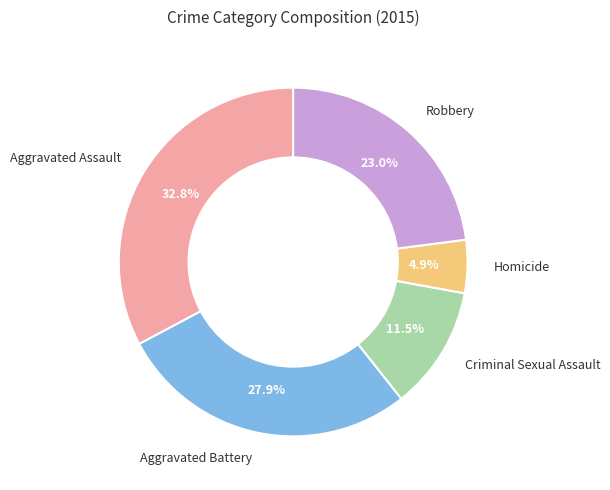

Is there any slice that represents more than half of the pie?

No